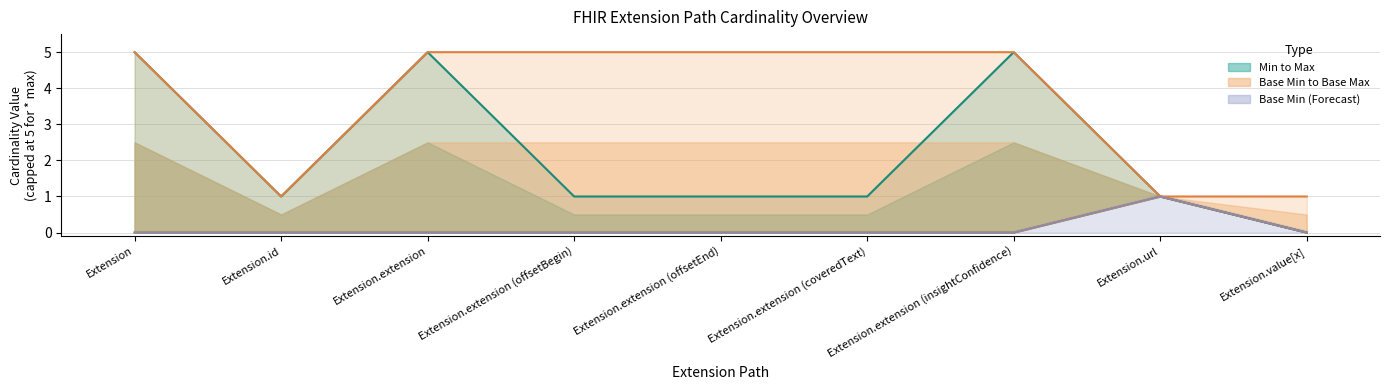

Does the chart have visible grid lines?

Yes